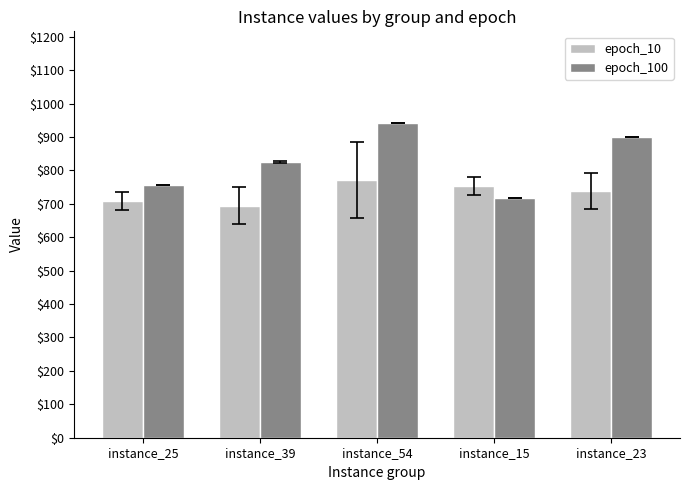

What is the label of the 3rd bar from the left?

instance_54